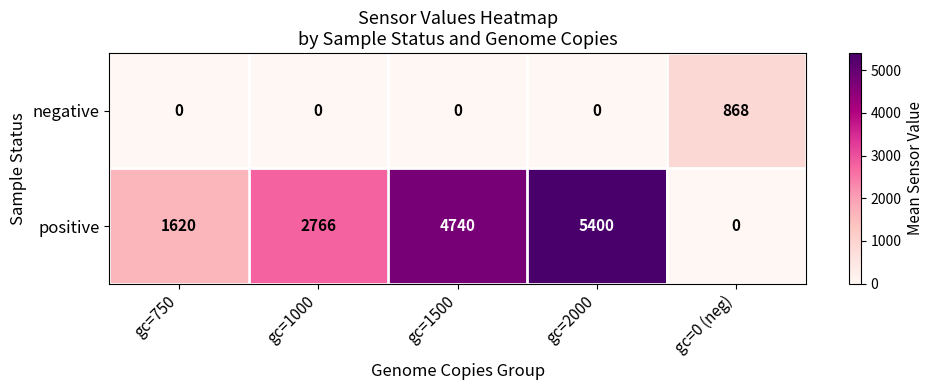

How many positive values does the negative series have?

1